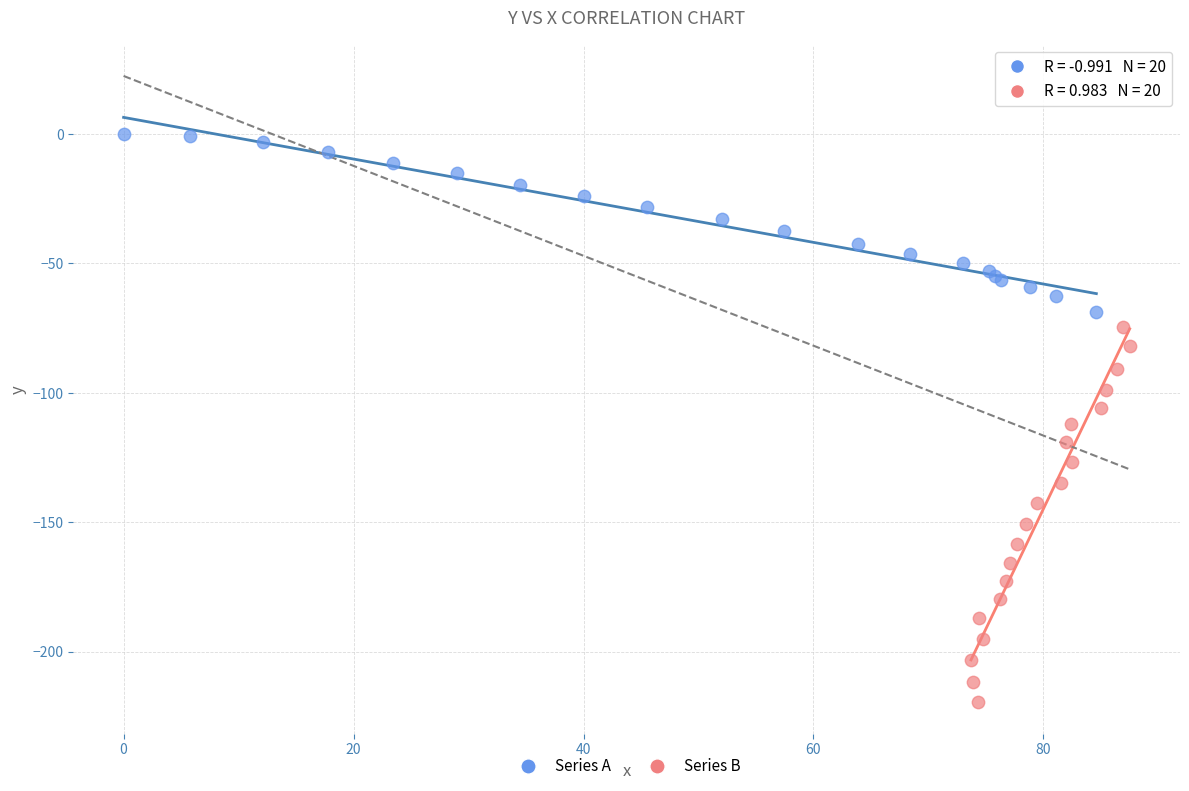

Which series contains the lowest Y value?

Series B